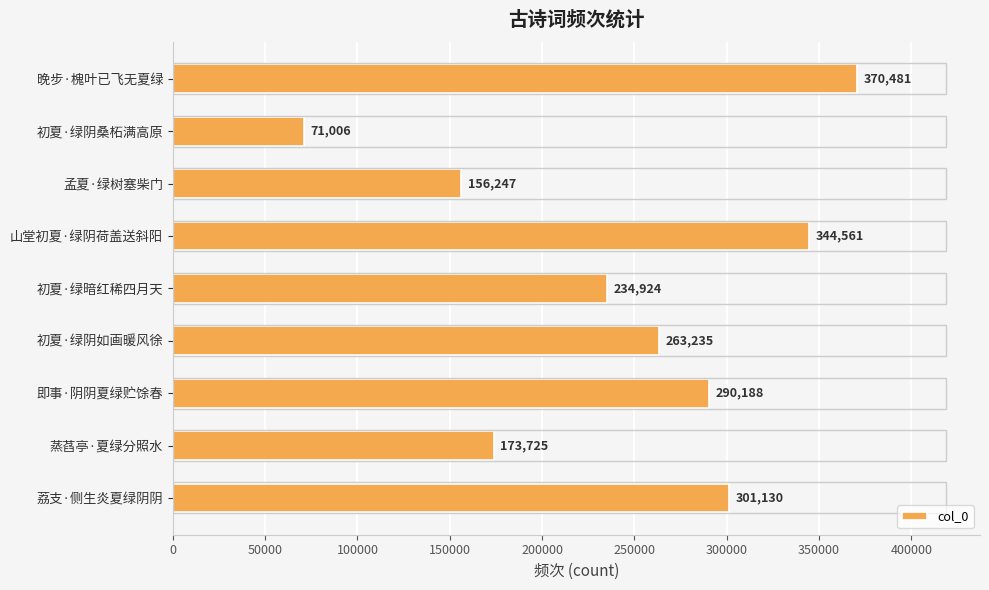

Is it true that the value at 蒸萏亭·夏绿分照水 is 173725?

True